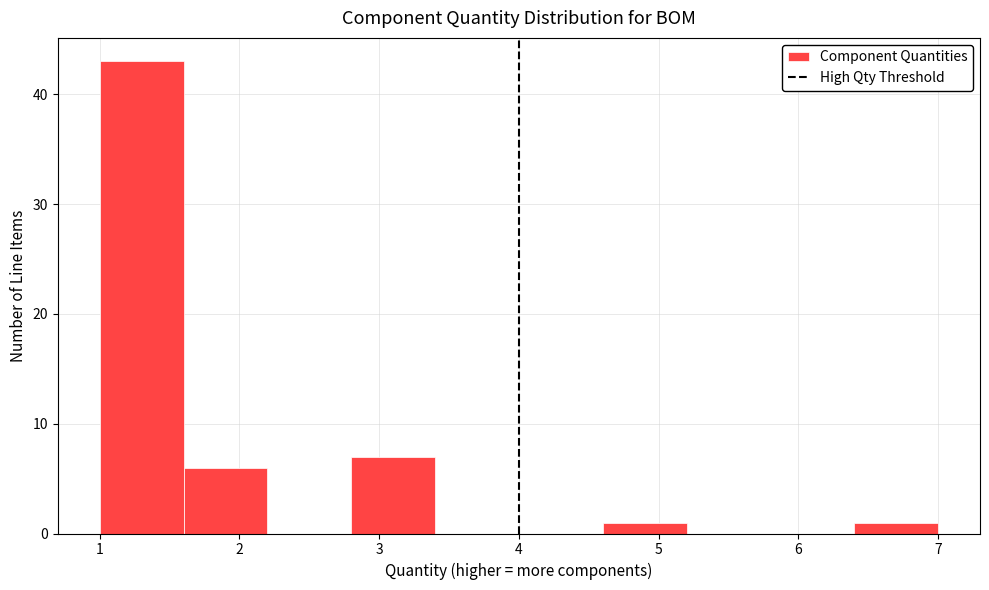

Reading left to right, transcribe this chart: for each bar, give the range it covers on the x-axis and its height. The values are not printed on the chart, so give them approximately, as read against the axis.

1.0 to 1.6: 43
1.6 to 2.2: 6
2.2 to 2.8: 0
2.8 to 3.4: 7
3.4 to 4.0: 0
4.0 to 4.6: 0
4.6 to 5.2: 1
5.2 to 5.8: 0
5.8 to 6.4: 0
6.4 to 7.0: 1